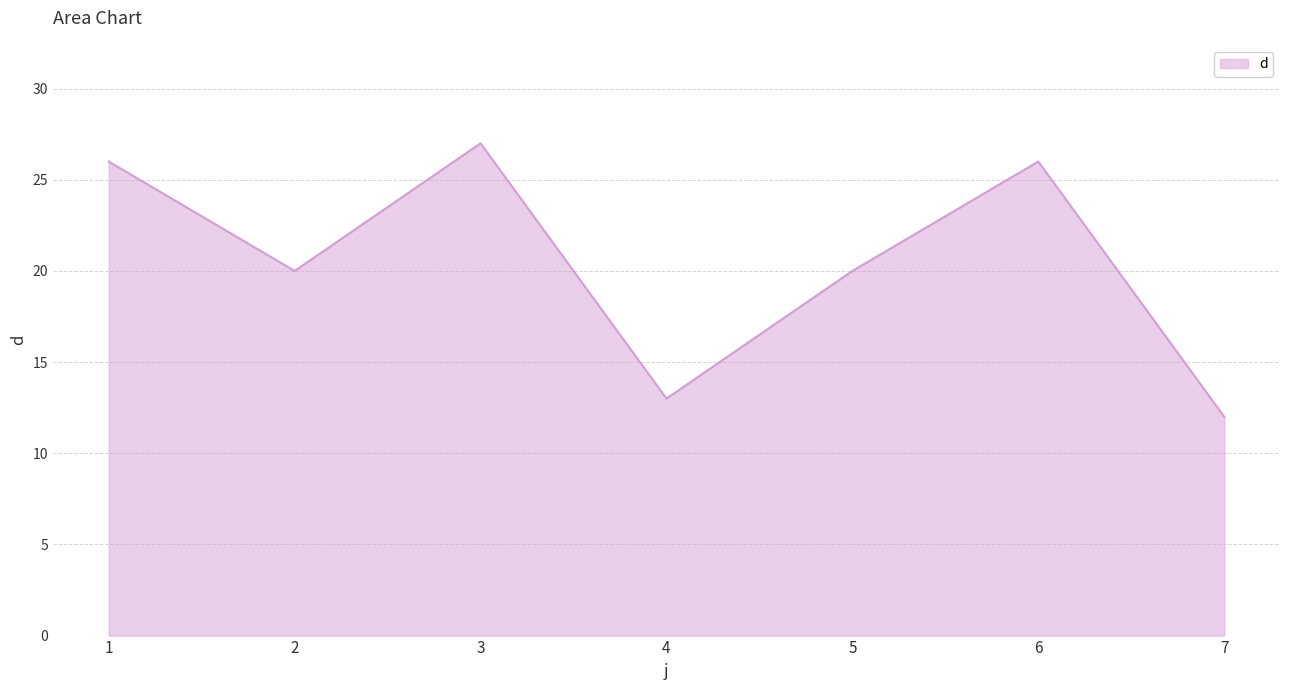

How many series are shown in this chart?

1